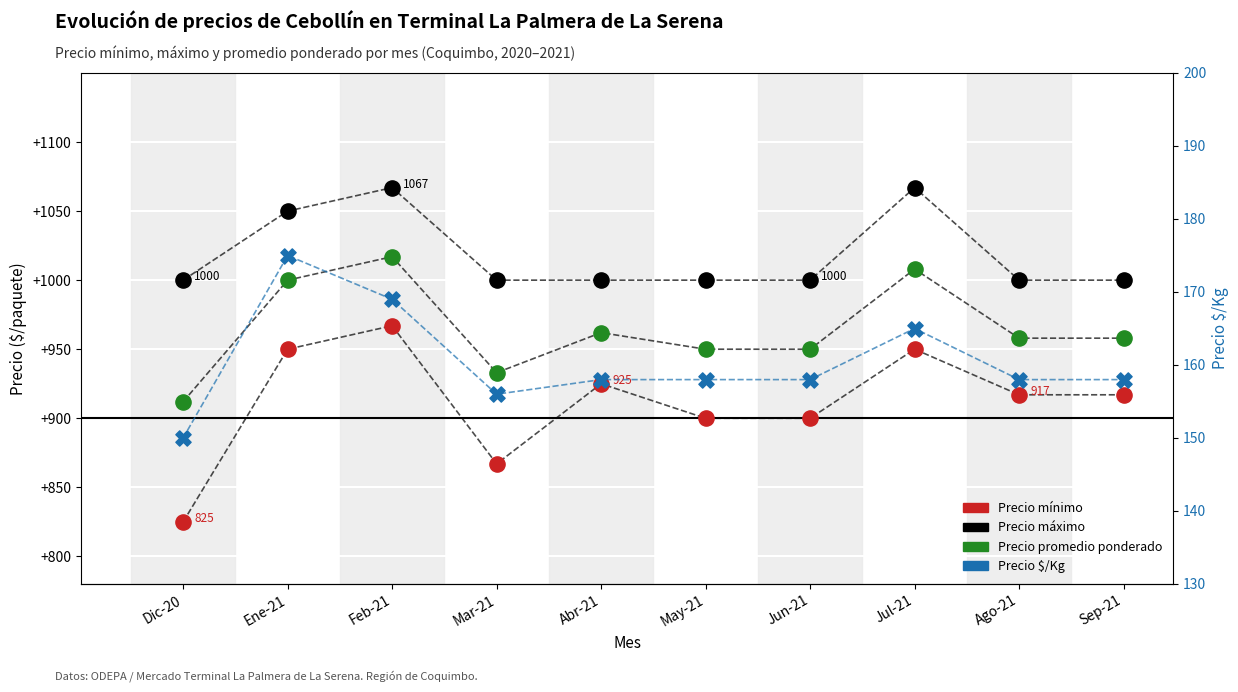

Which series reaches the minimum Y coordinate?

Precio $/Kg